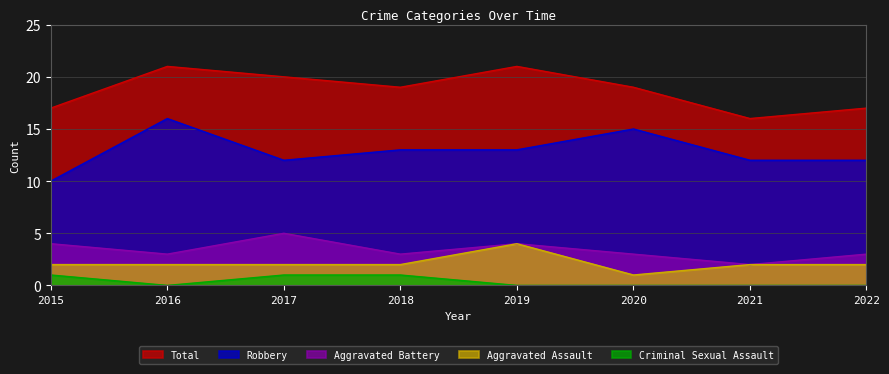

Is the value of Criminal Sexual Assault at 2016 greater than the value of Aggravated Assault at 2019?

No